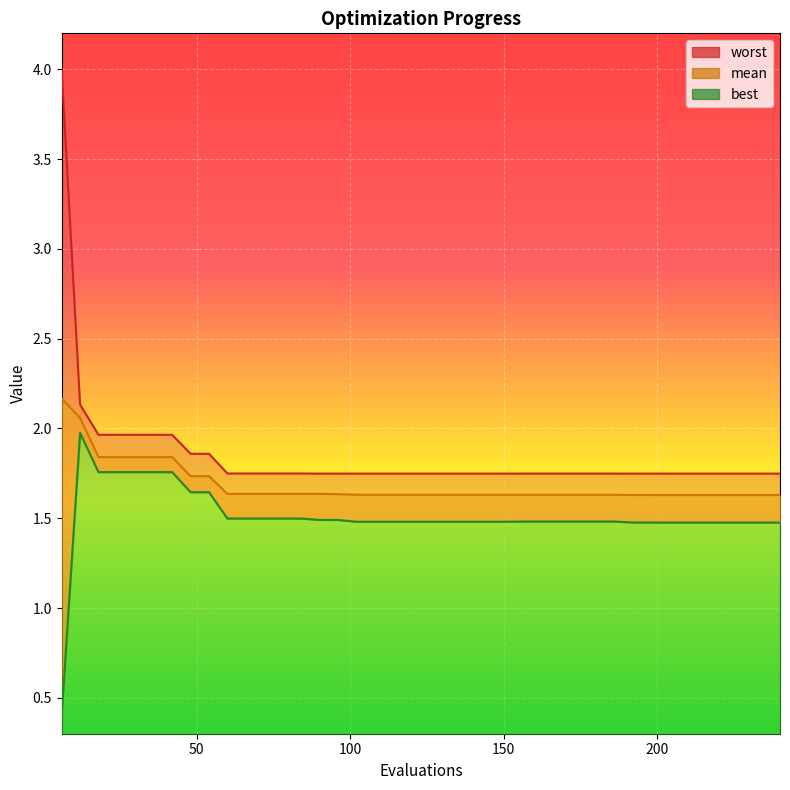

List the series in order of their peak value, highest first.

worst, mean, best